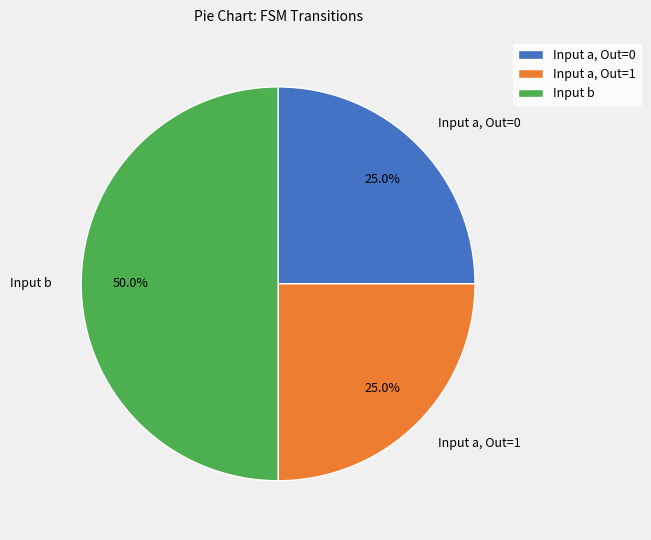

What is the largest slice in the pie chart?

Input b